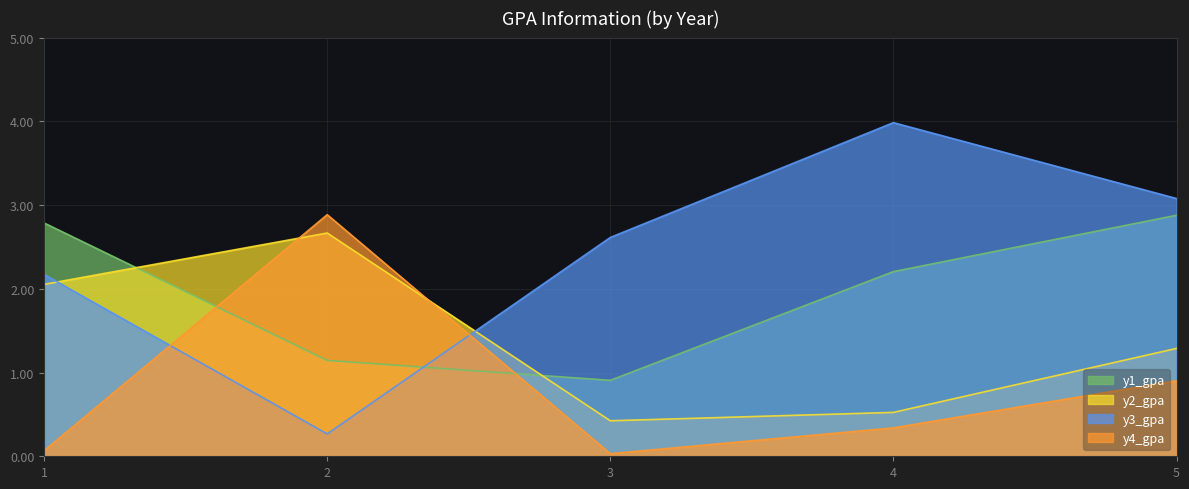

Count the number of data series in this chart.

4